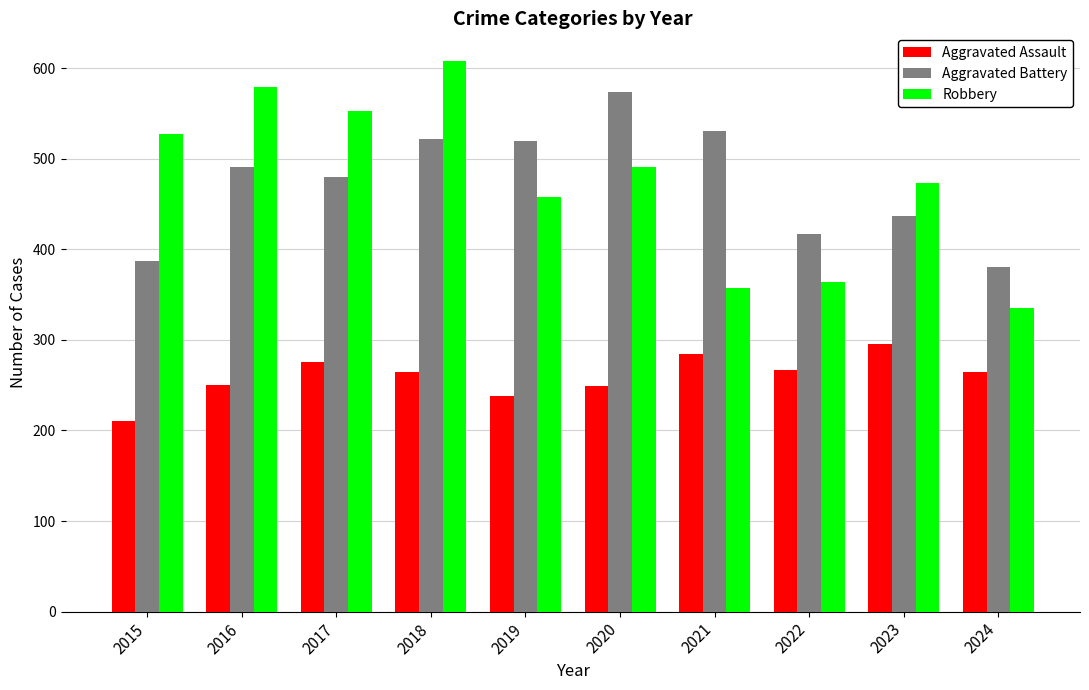

What is the sum of all Robbery values?

4745